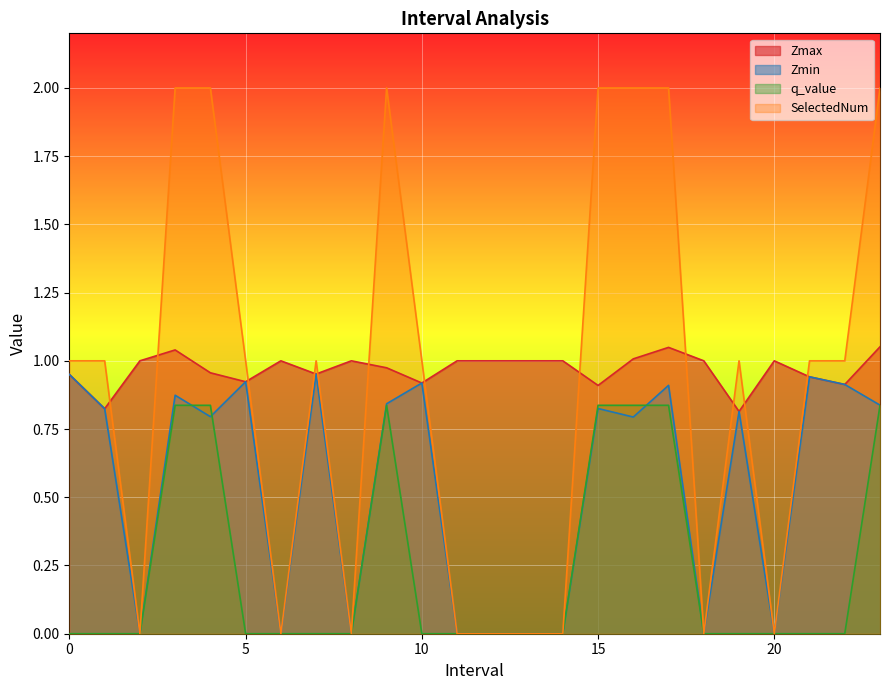

What position from the right is 18.0?

6